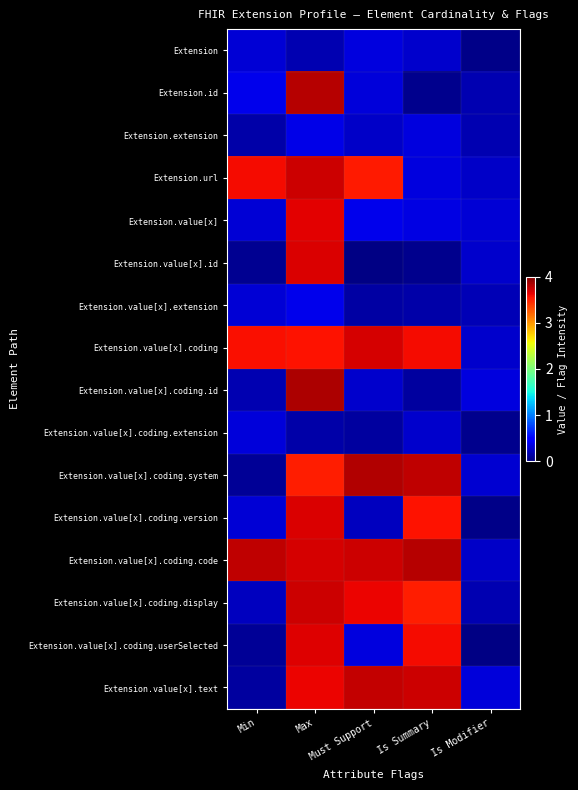

Which label corresponds to the largest value in the chart?

Max